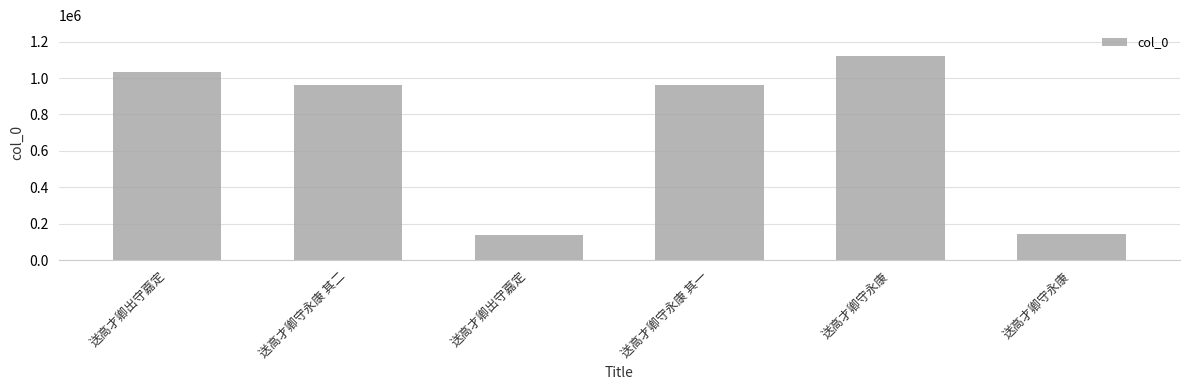

What is the value of the 3rd bar from the left?

1035074